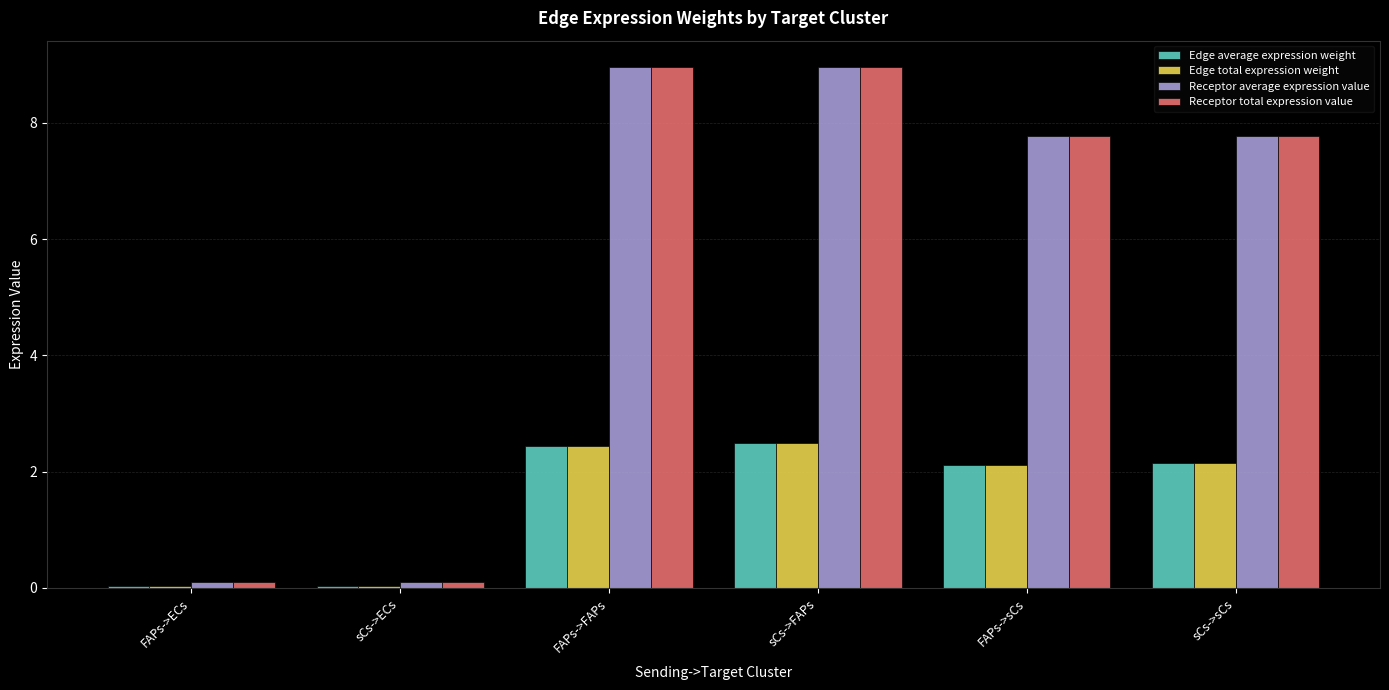

What is the label of the 2nd bar from the right?

FAPs->sCs